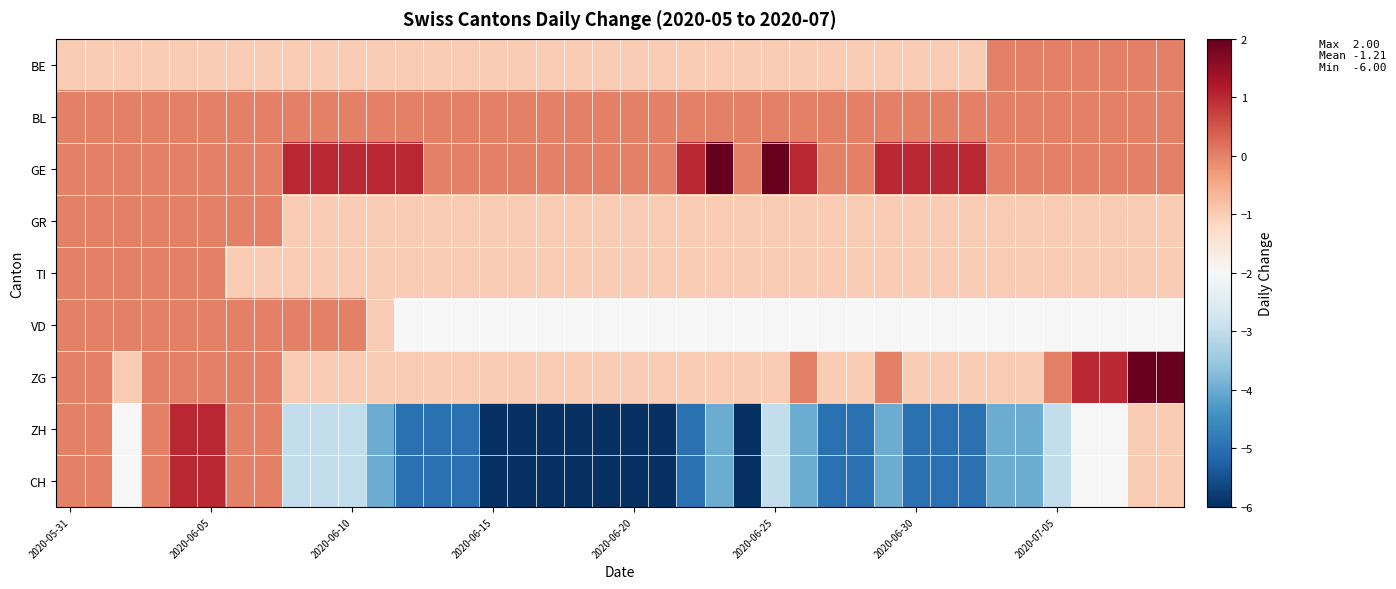

At how many categories does at least one series exceed 0?

19